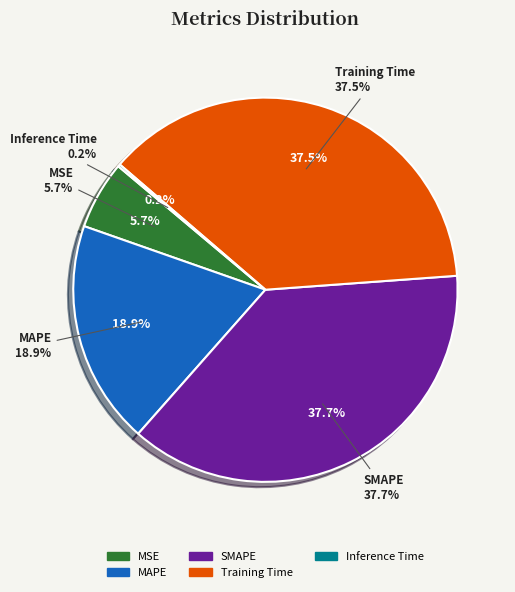

Is there any slice that represents more than half of the pie?

No